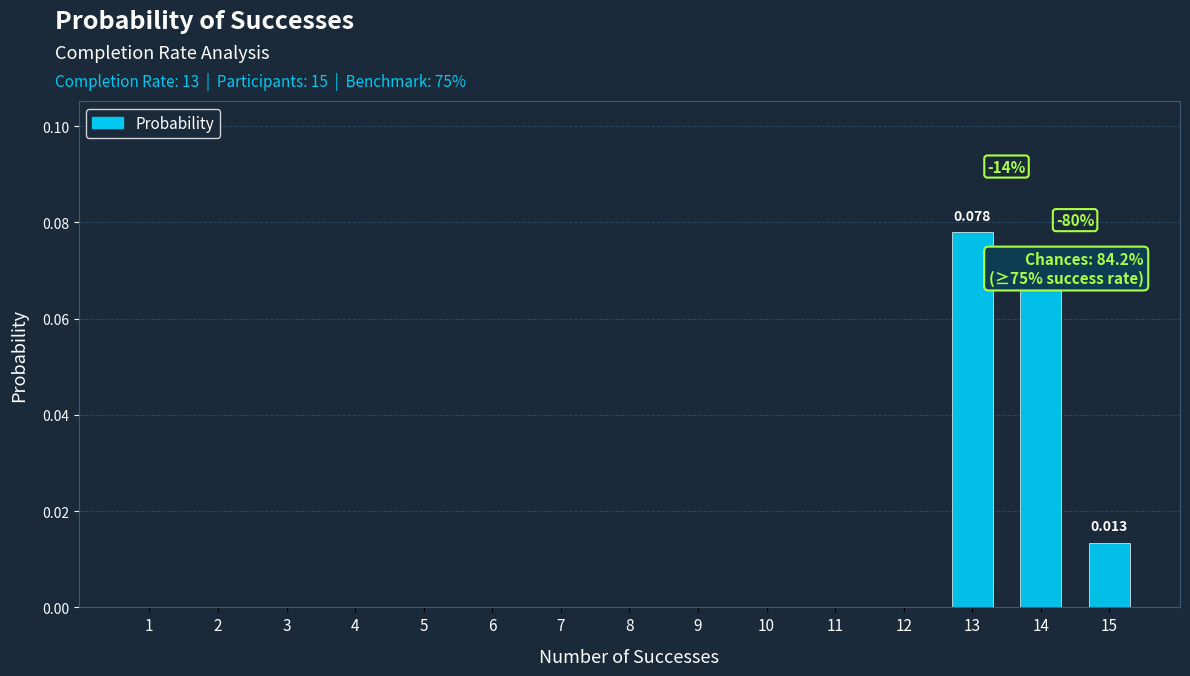

Reading left to right, extract all data points from this chart.

1=0.0	2=0.0	3=0.0	4=0.0	5=0.0	6=0.0	7=0.0	8=0.0	9=0.0	10=0.0	11=0.0	12=0.0	13=0.1	14=0.1	15=0.0